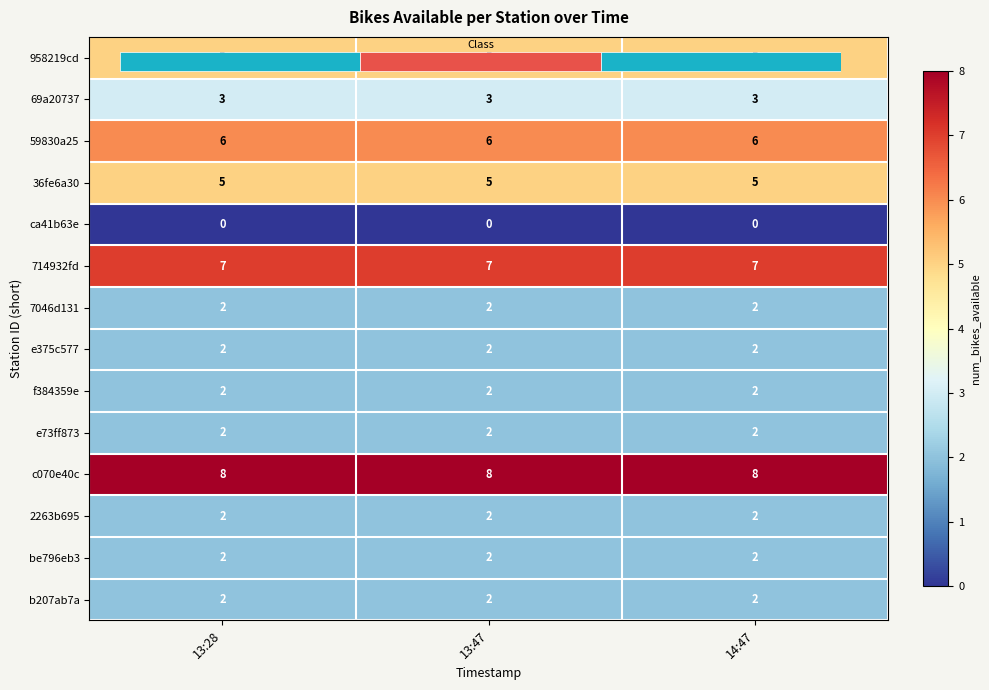

Rank the series at 13:47 from highest to lowest value.

c070e40c, 714932fd, 59830a25, 958219cd, 36fe6a30, 69a20737, 7046d131, e375c577, f384359e, e73ff873, 2263b695, be796eb3, b207ab7a, ca41b63e